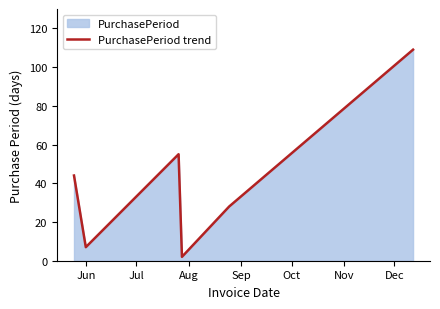

How many interior local peaks (higher than both neighbors) does the data have?

1